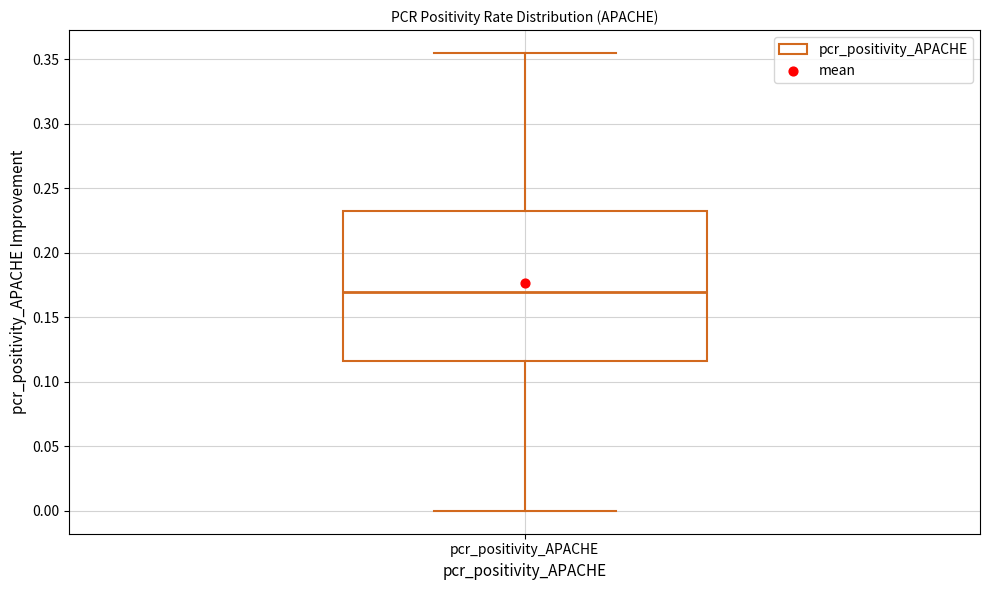

Where is the lower edge of the box for pcr_positivity_APACHE on the y-axis? The values are not printed on the chart, so give them approximately, as read against the axis.

0.115